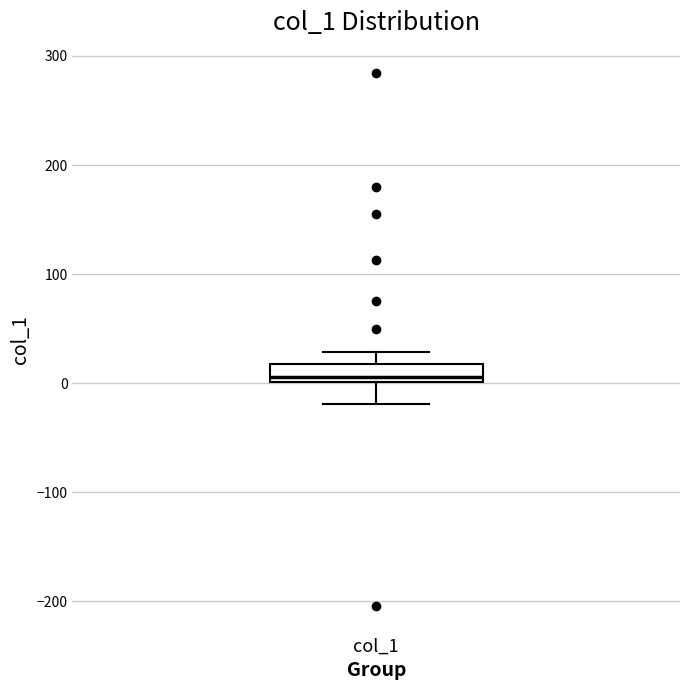

Where does the median line of the box for col_1 sit on the y-axis? The values are not printed on the chart, so give them approximately, as read against the axis.

10